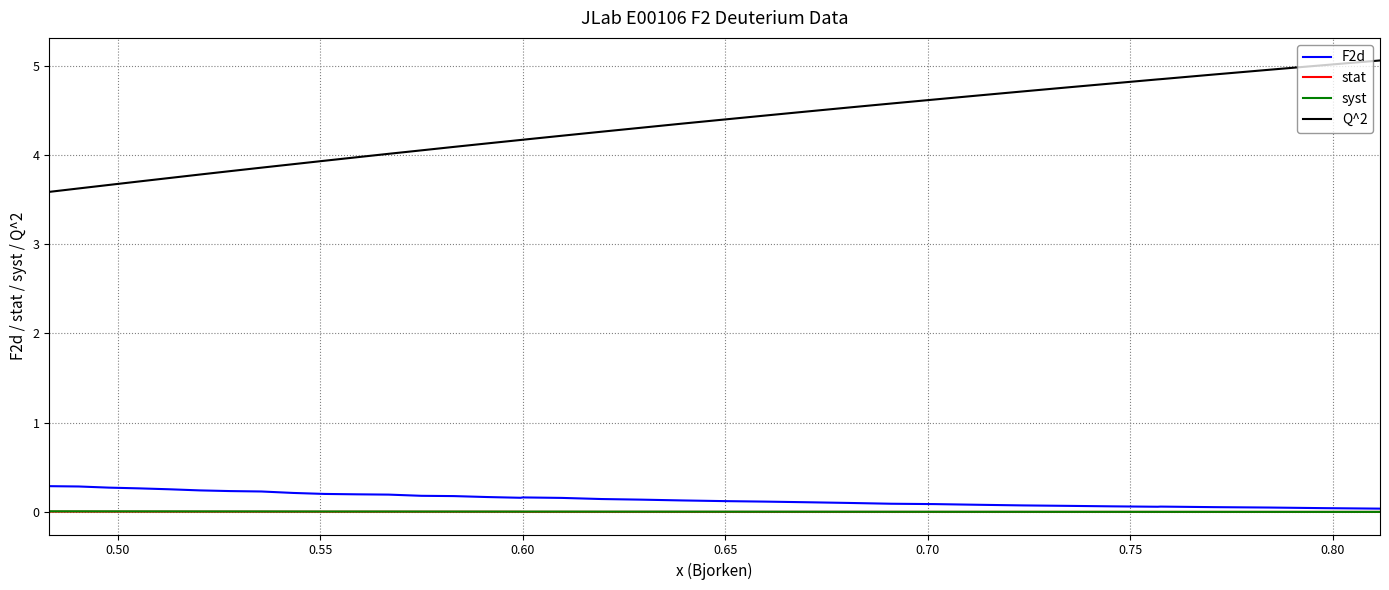

Which series has the largest range (max minus min)?

Q^2